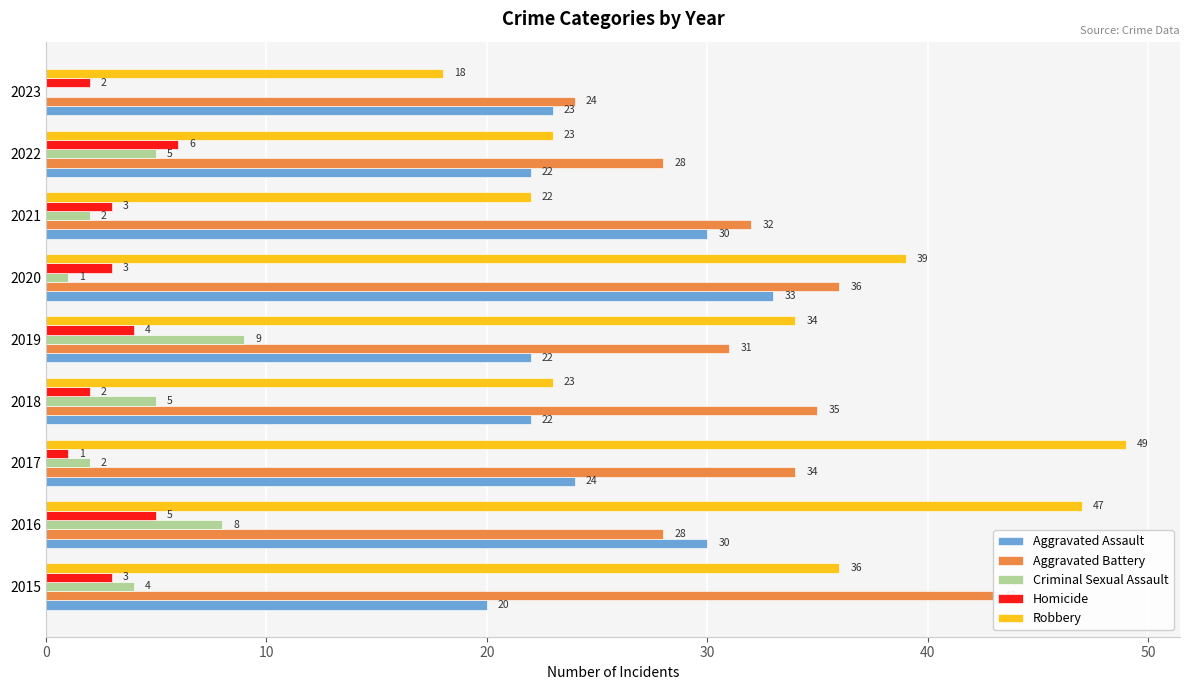

What is the label of the 4th bar from the right?

50